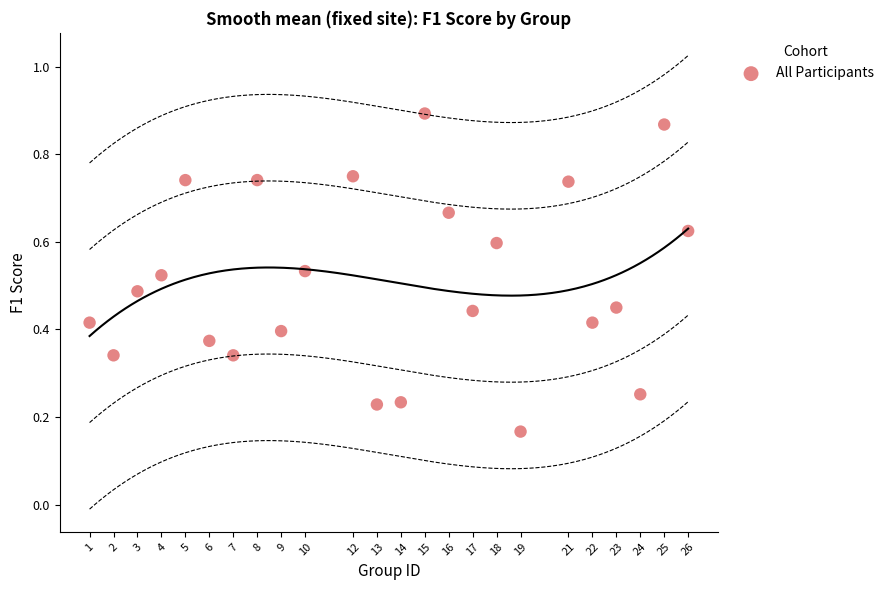

What is the range of X values (max minus min)?

25.0